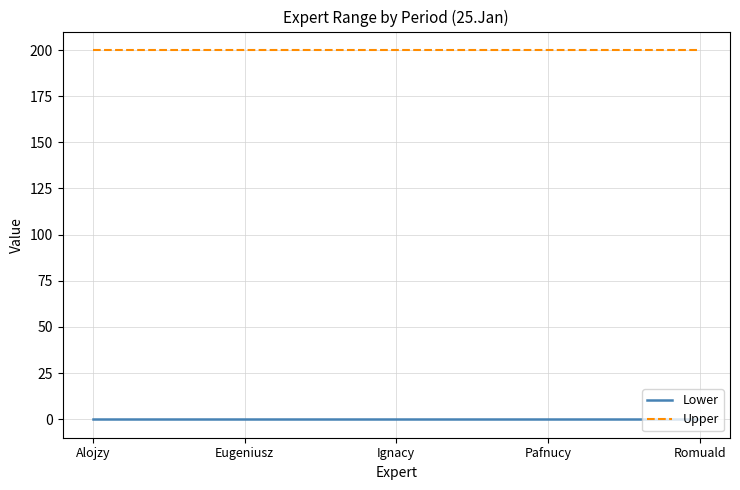

Reading left to right, transcribe all the data shown in this chart.

Lower: Alojzy=0	Eugeniusz=0	Ignacy=0	Pafnucy=0	Romuald=0
Upper: Alojzy=200	Eugeniusz=200	Ignacy=200	Pafnucy=200	Romuald=200